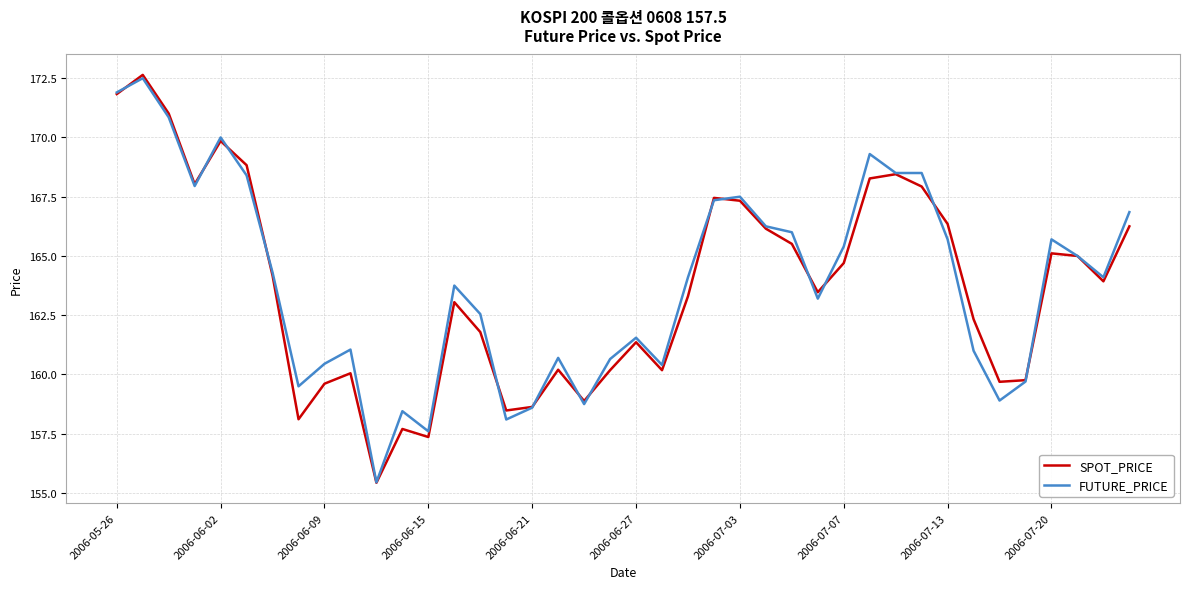

What is the minimum value shown in the chart?

155.4